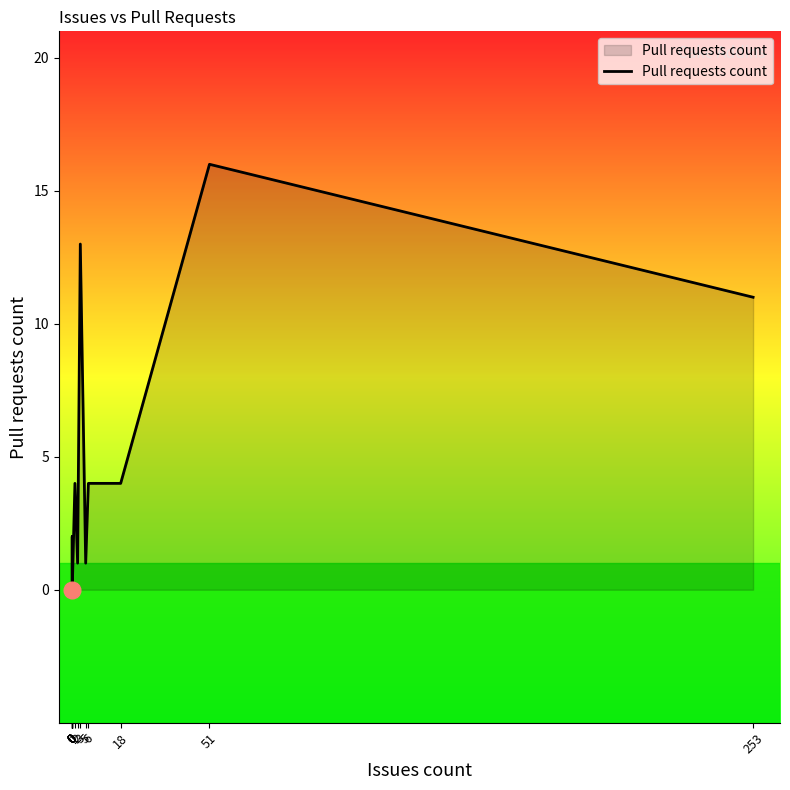

What is the difference between the values at 18 and 0?

4